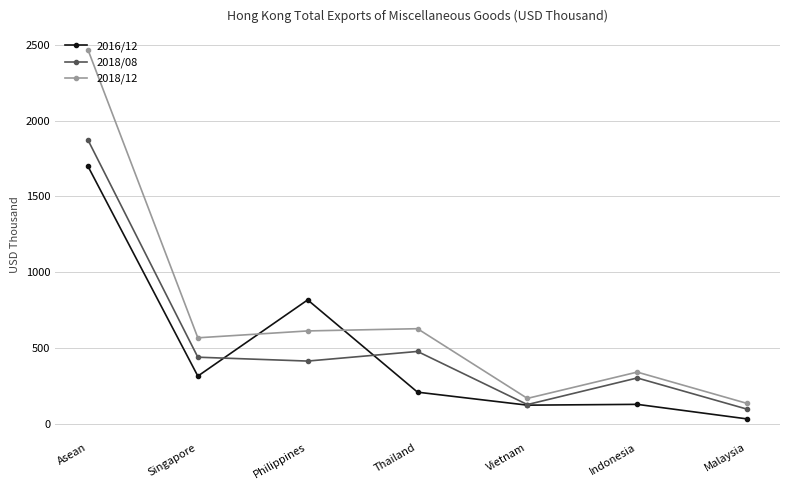

What is the difference between the maximum and minimum values in the 2018/08 series?

1772.8